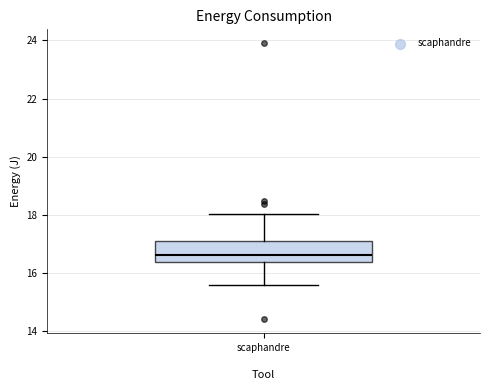

Transcribe this box plot: give where the median line is, the range the box spans, and where the two whiskers end, as read against the y-axis. The values are not printed on the chart, so give them approximately, as read against the axis.

median 16.6, box 16.4 to 17.2, whiskers 15.6 to 18.0